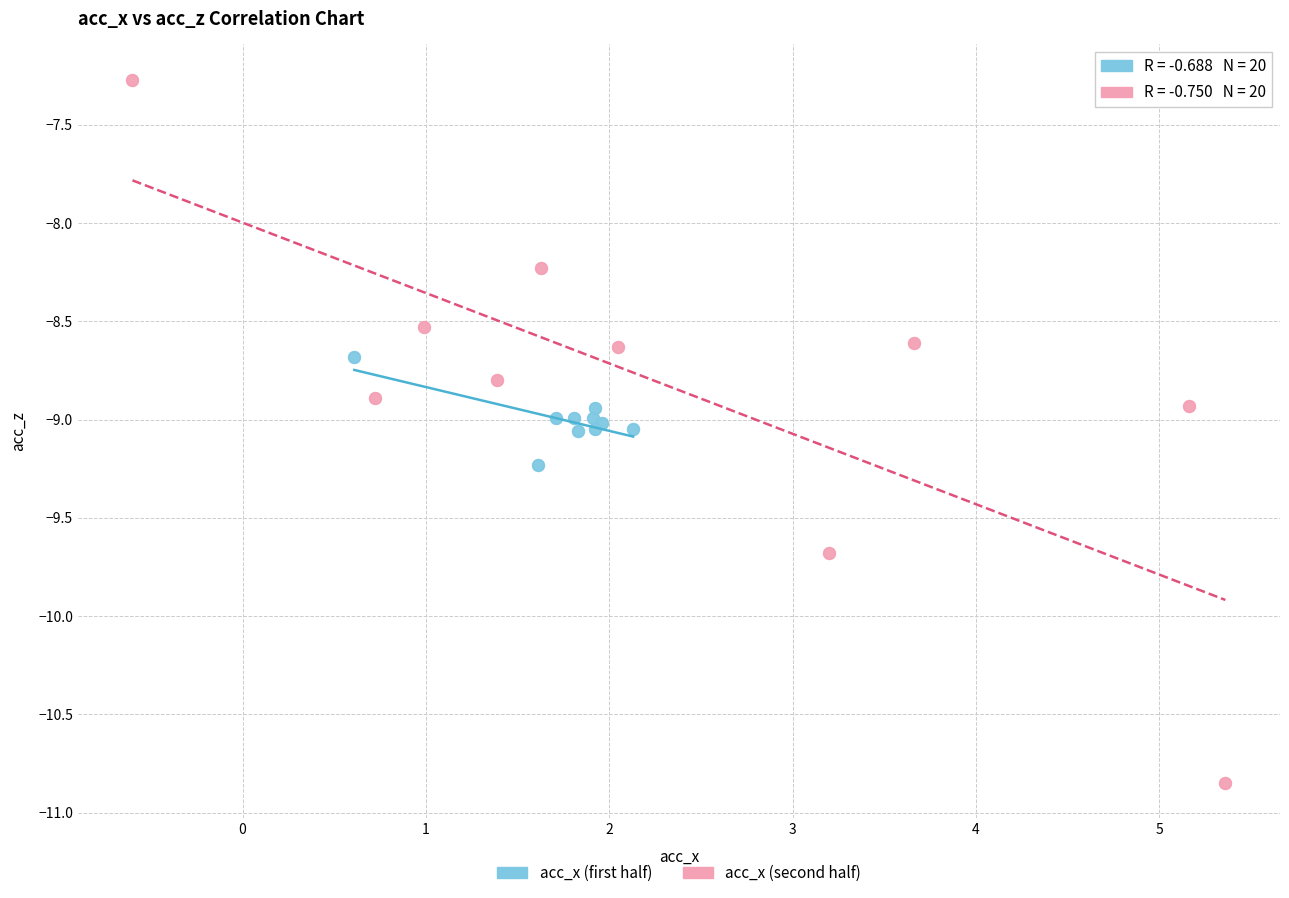

What are all the series names shown in the legend?

acc_x (first half), acc_x (second half)